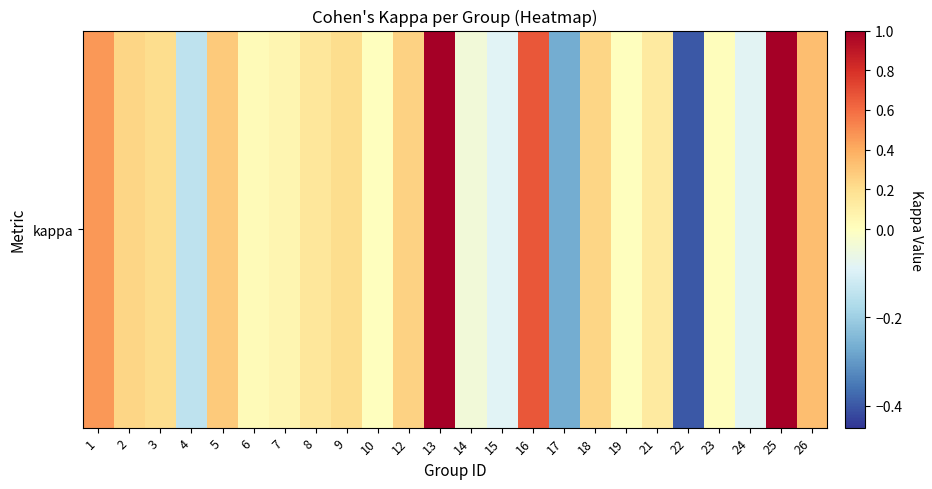

Where is the data nearest to the value 0?

10